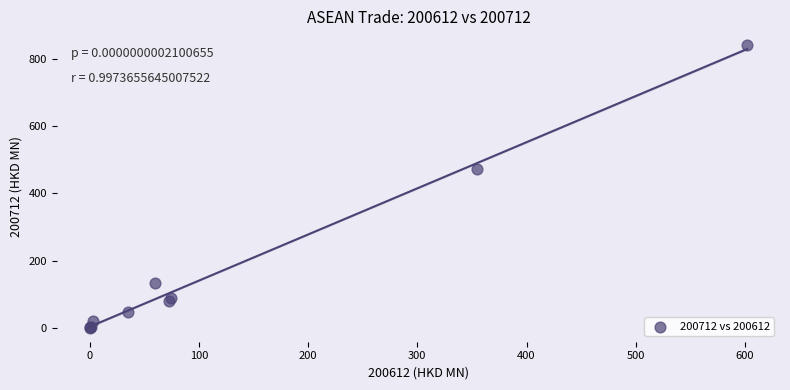

What Y value in the scatter plot is closest to 420?

473.2